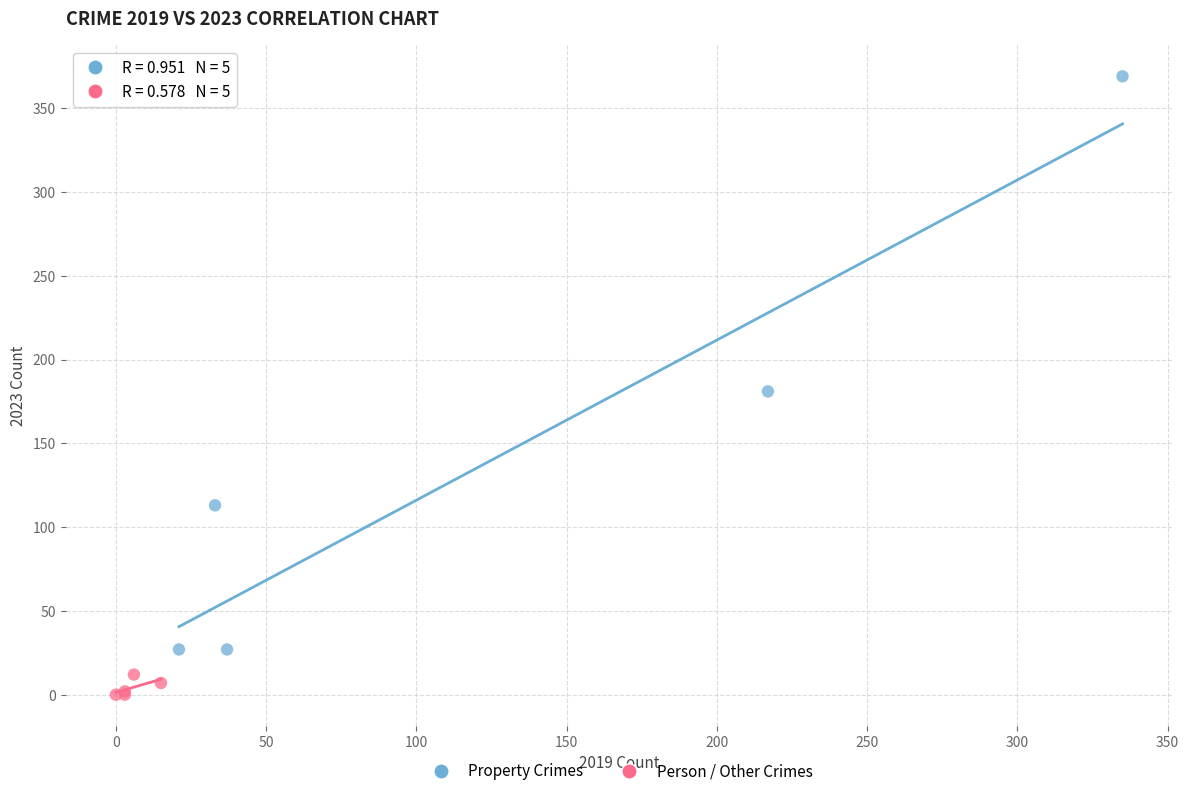

Which series has the widest spread of Y values?

Property Crimes